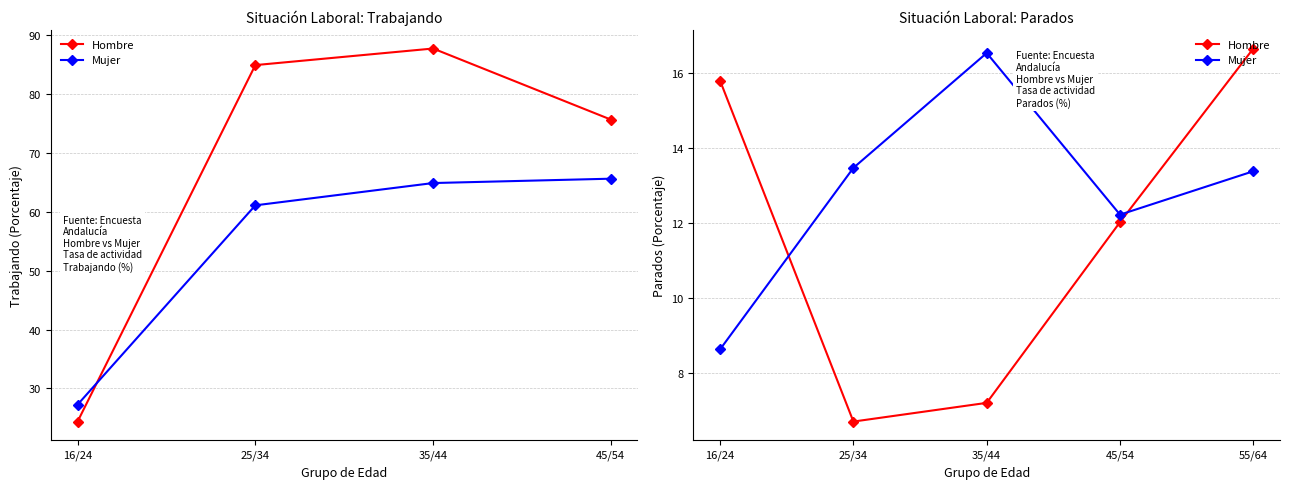

True or false: Hombre and Mujer intersect in this chart.

True